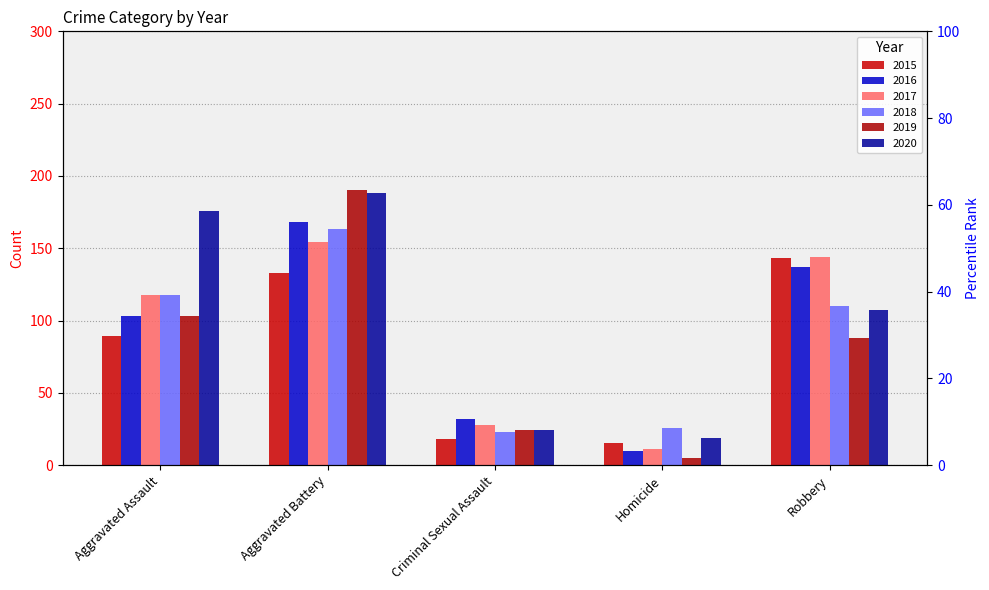

Where does the 2020 series first go above 107?

Aggravated Assault